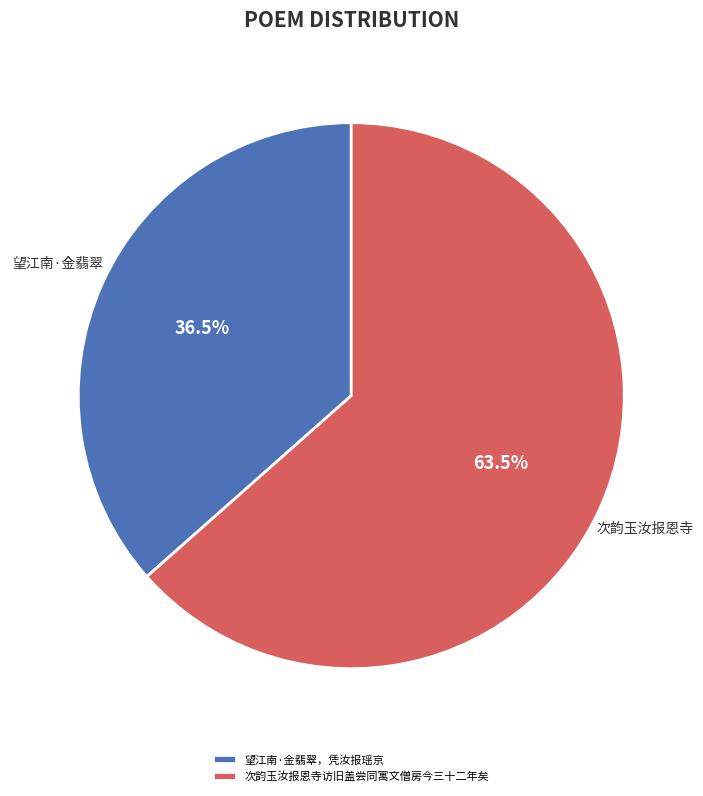

Which category has the biggest portion of the pie?

次韵玉汝报恩寺访旧盖尝同寓文僧房今三十二年矣